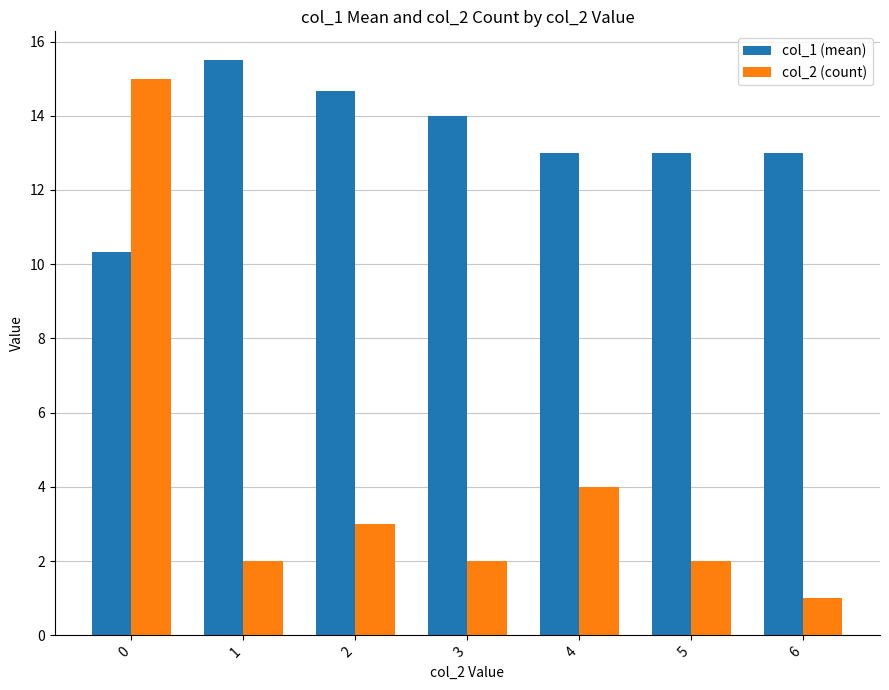

What is the difference between the maximum and minimum values in the col_2 (count) series?

14.0